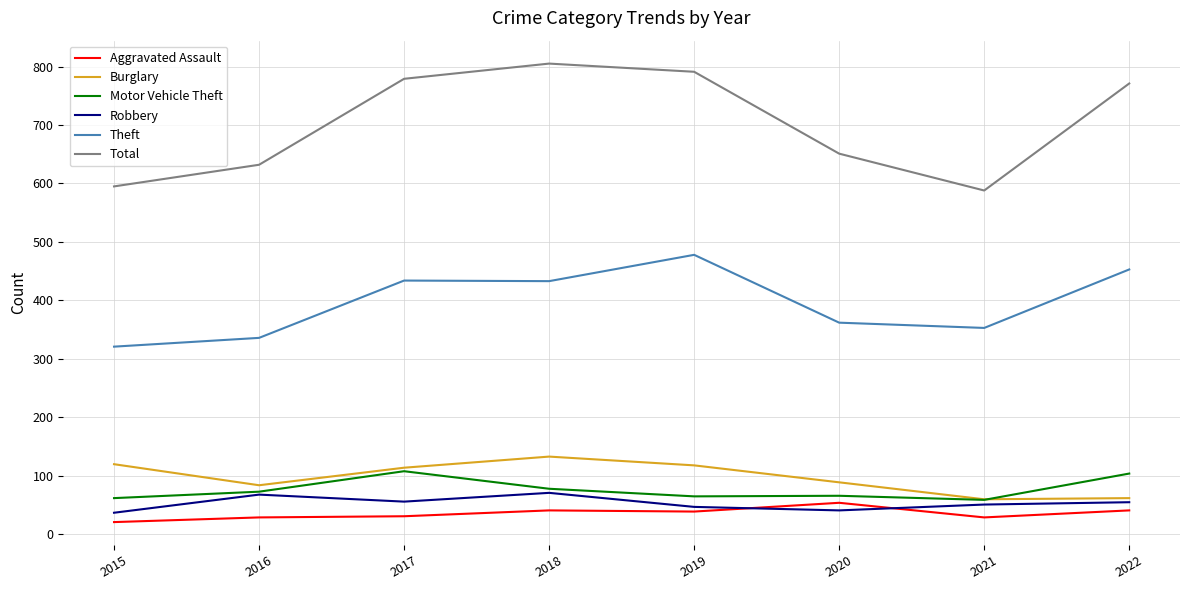

Where is Theft nearest to the value 399?

2018